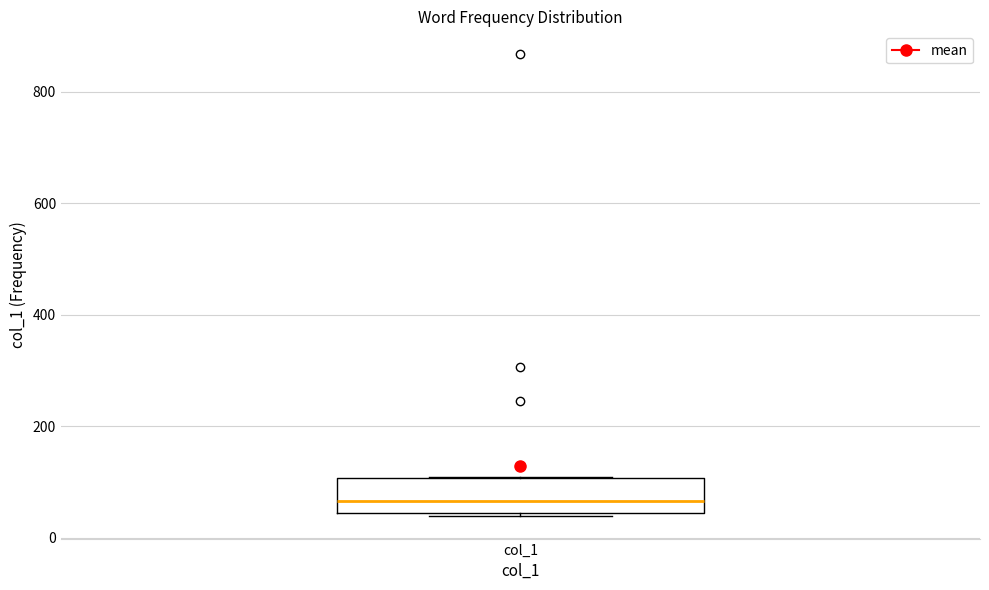

Transcribe this box plot: give where the median line is, the range the box spans, and where the two whiskers end, as read against the y-axis. The values are not printed on the chart, so give them approximately, as read against the axis.

median 60, box 40 to 100, whiskers 40 to 100